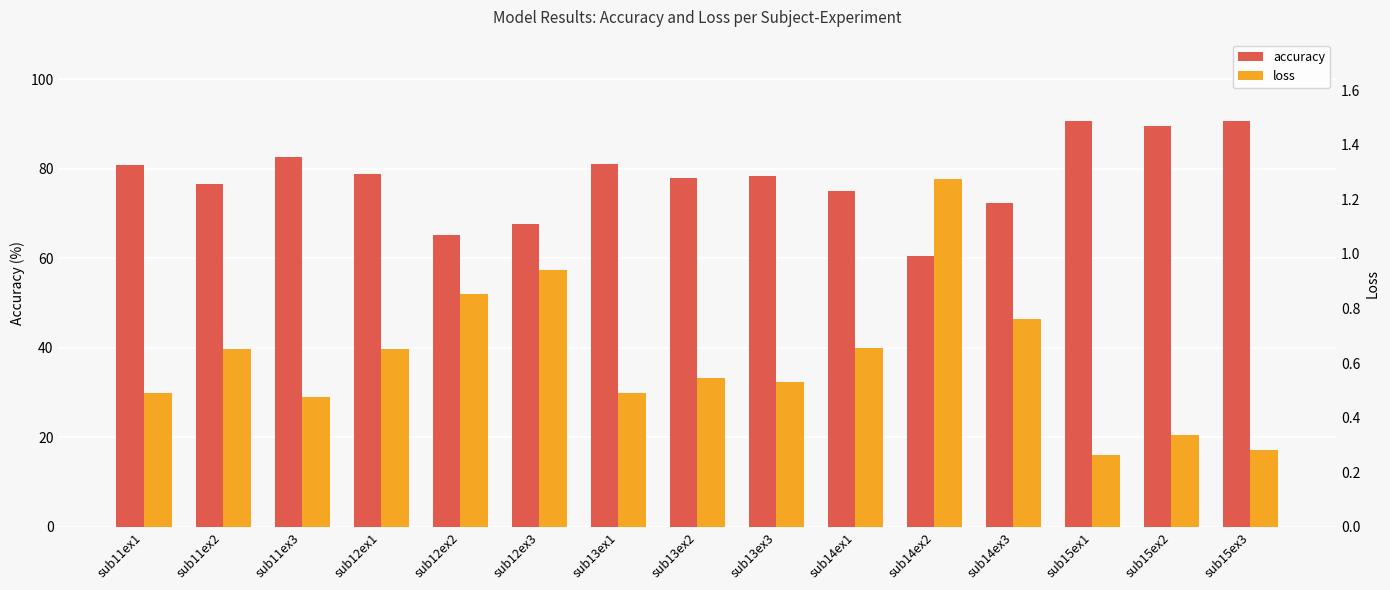

Which series has the largest range (max minus min)?

accuracy